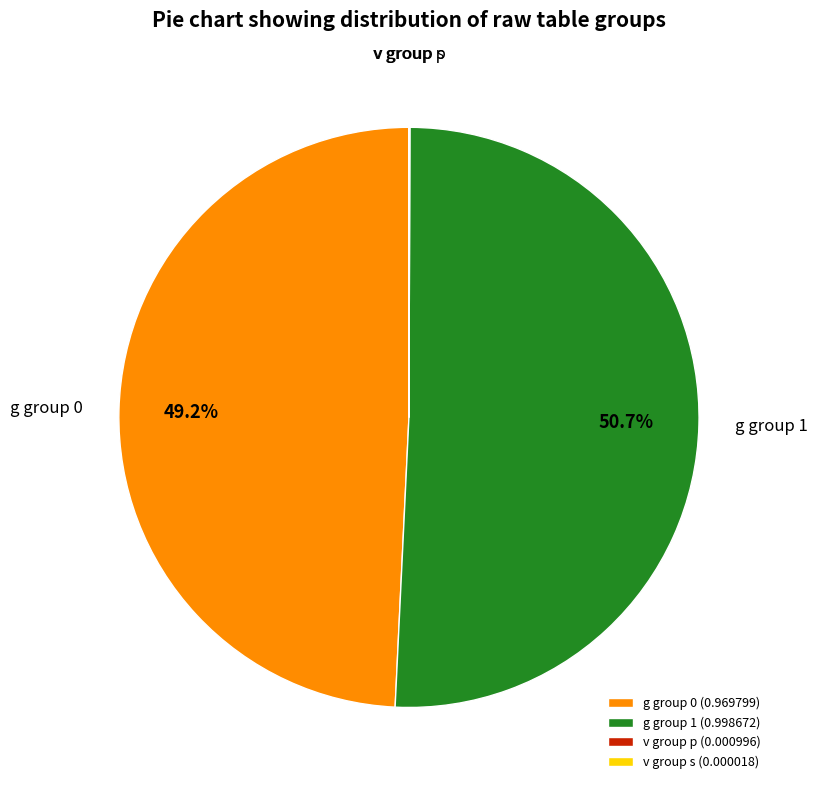

Which category accounts for the majority?

g group 1 (0.998672)